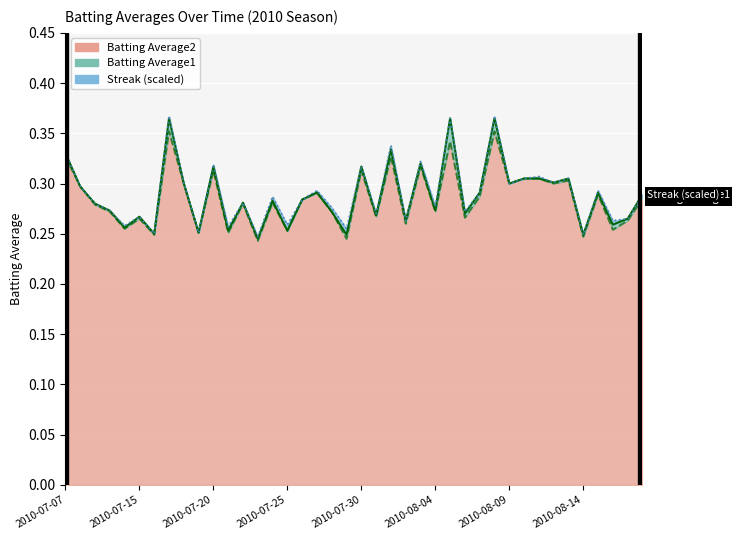

True or false: Batting Average2 and Batting Average1 cross at least once.

False